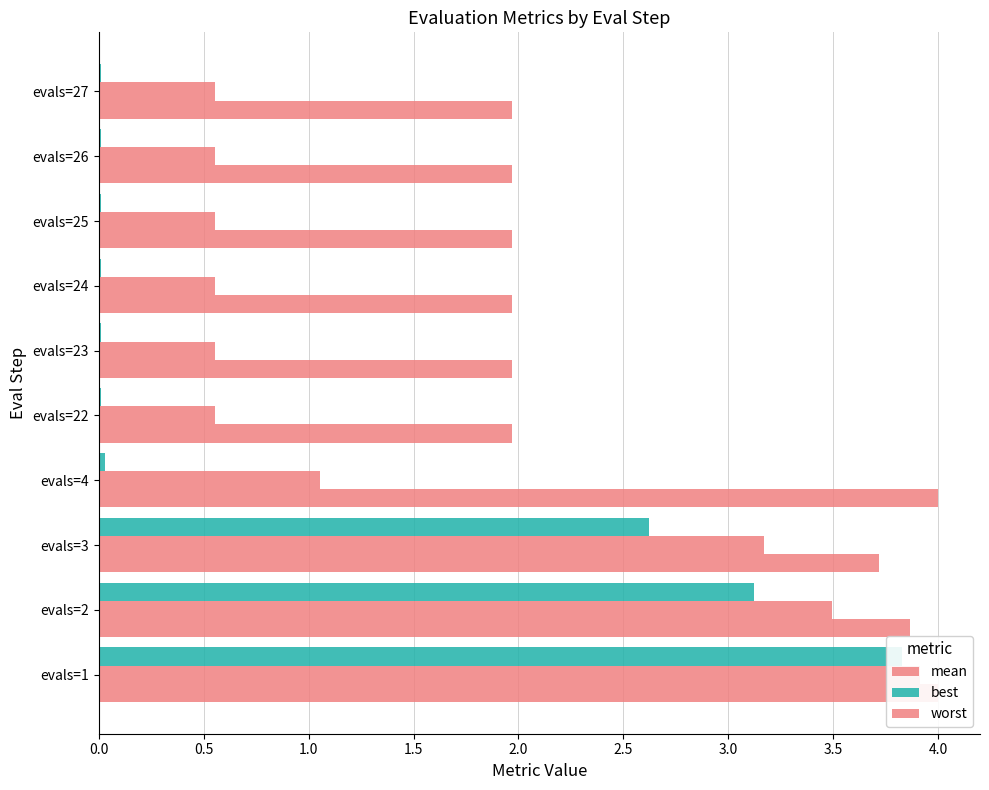

Which series has the widest spread of values?

best